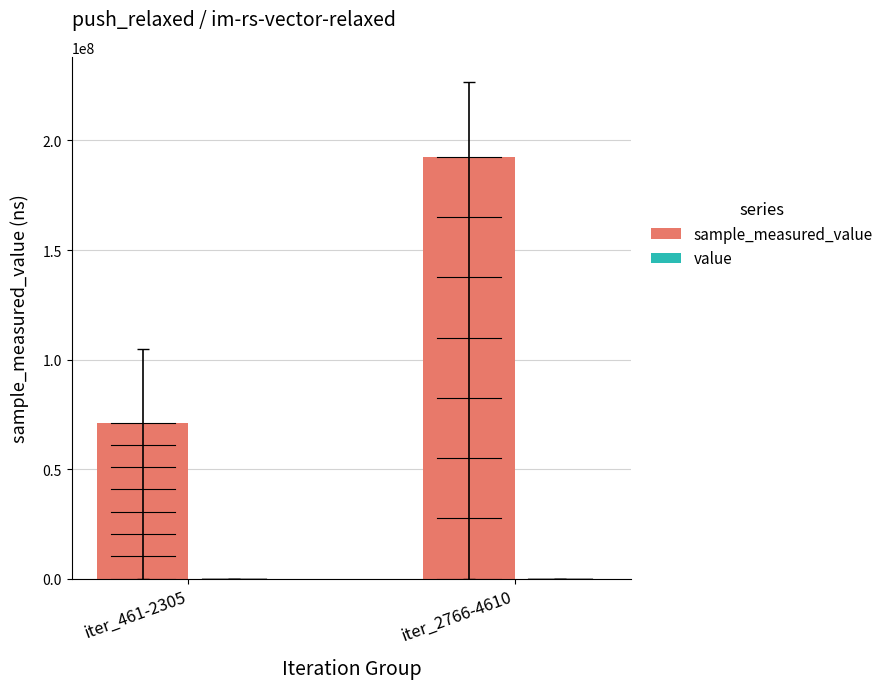

True or false: value has a value of 6000.0 at iter_2766-4610.

True